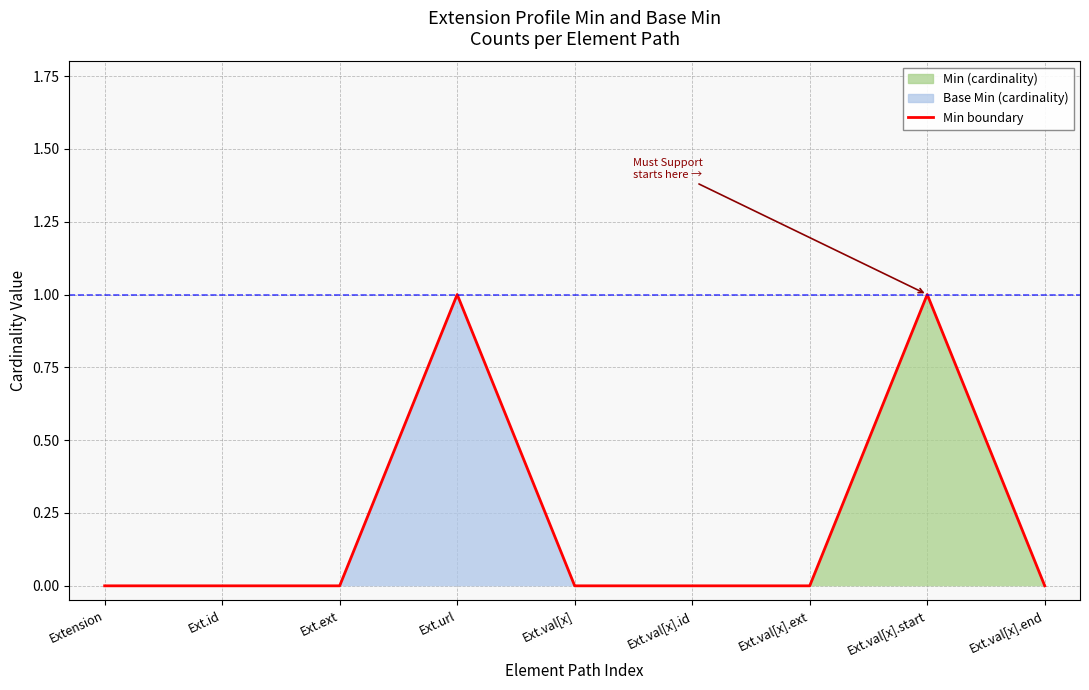

Reading left to right, list all the values displayed in this chart.

Extension=0	Ext.id=0	Ext.ext=0	Ext.url=1	Ext.val[x]=0	Ext.val[x].id=0	Ext.val[x].ext=0	Ext.val[x].start=1	Ext.val[x].end=0